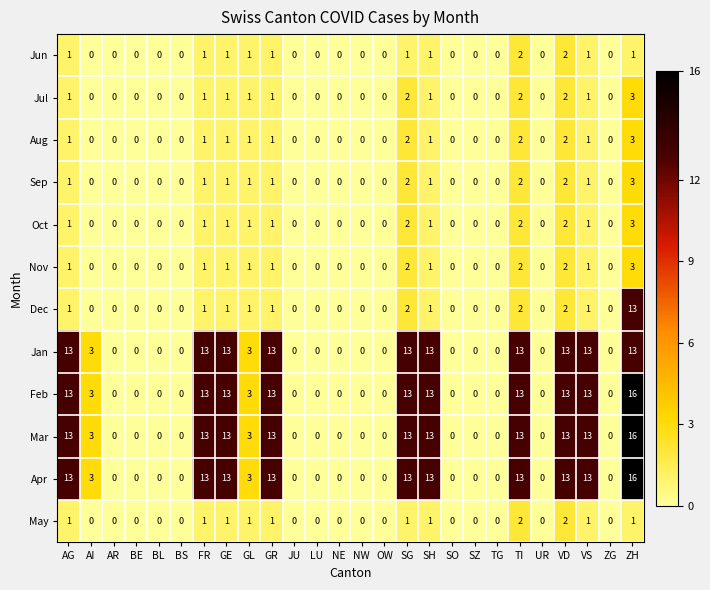

Count the number of data series in this chart.

12